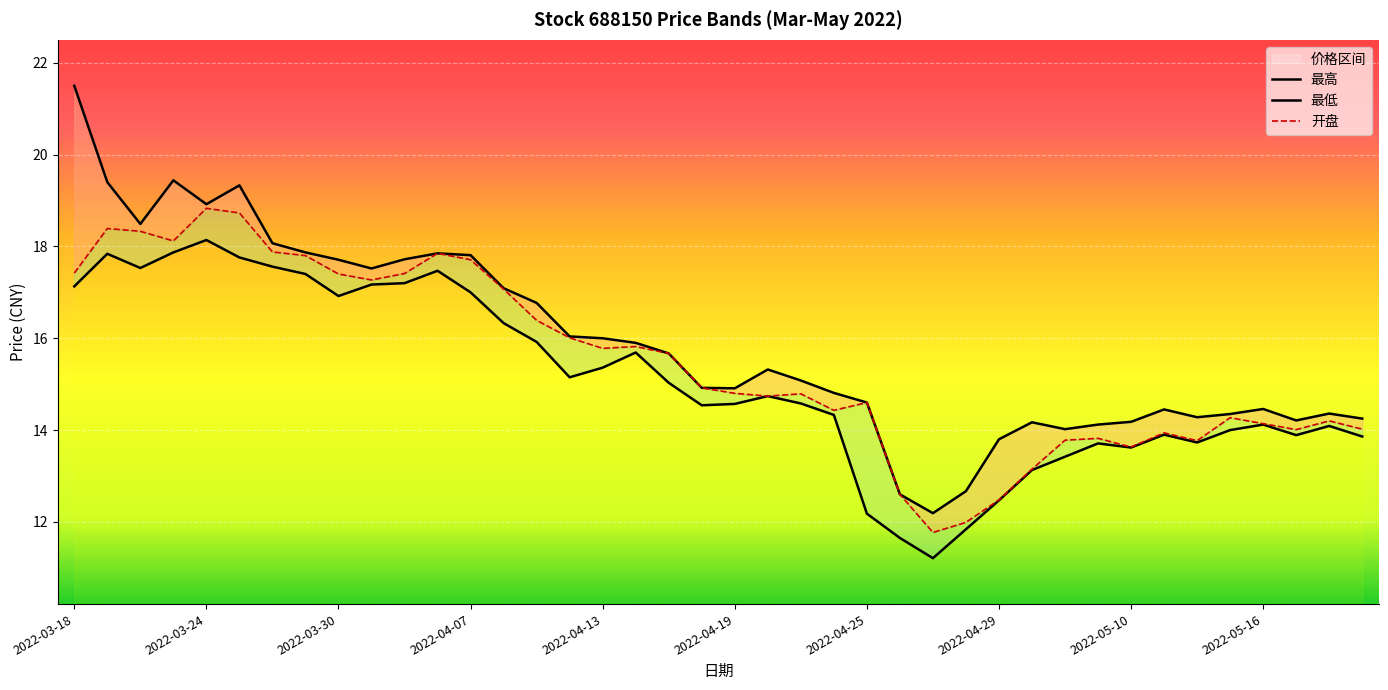

At which label is 最低 closest to 14?

2022-05-13